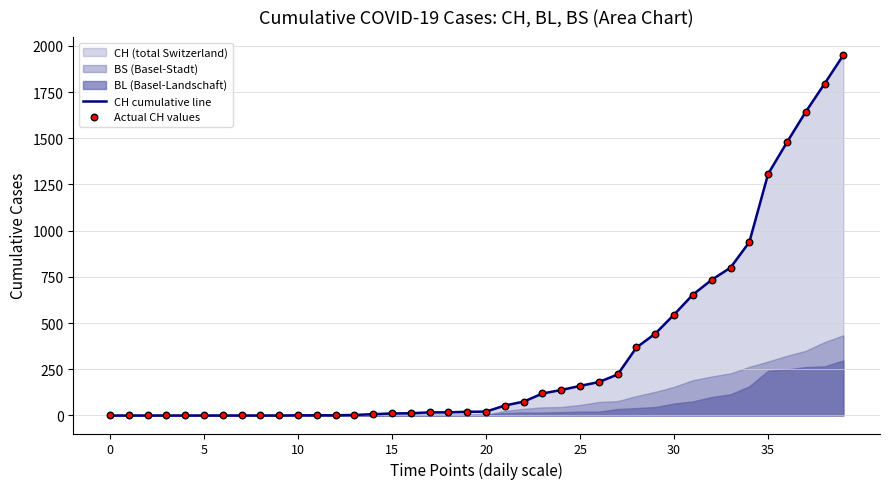

At which category is the sum across all series the highest?

39